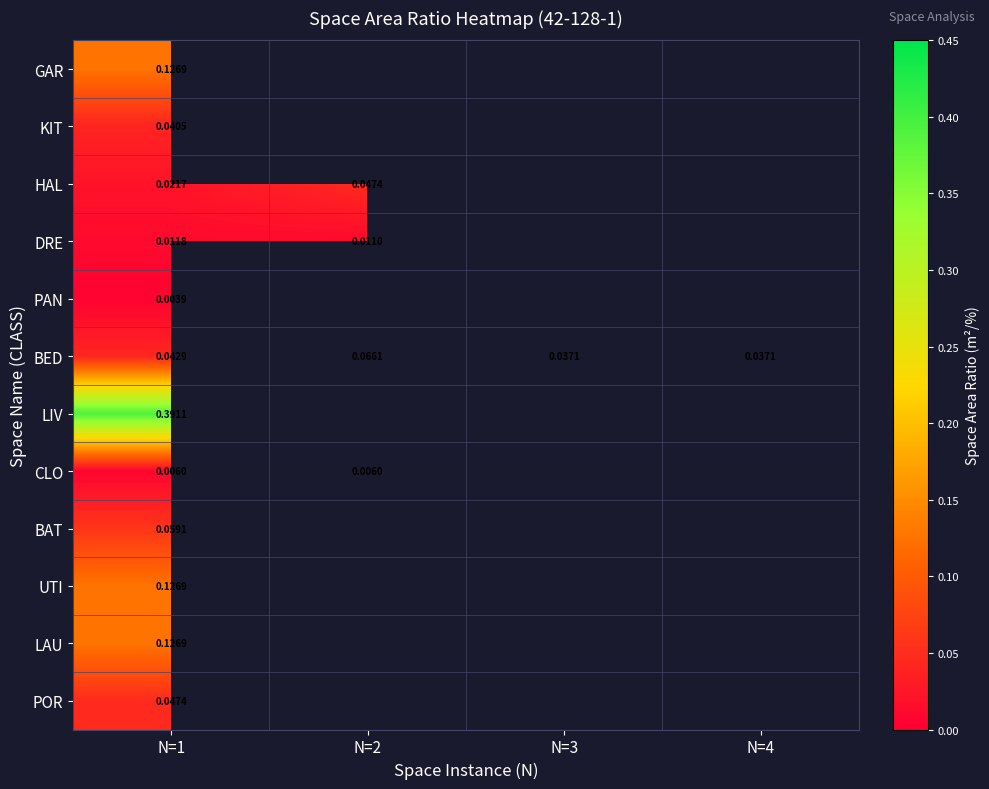

Which series has the largest range (max minus min)?

BED